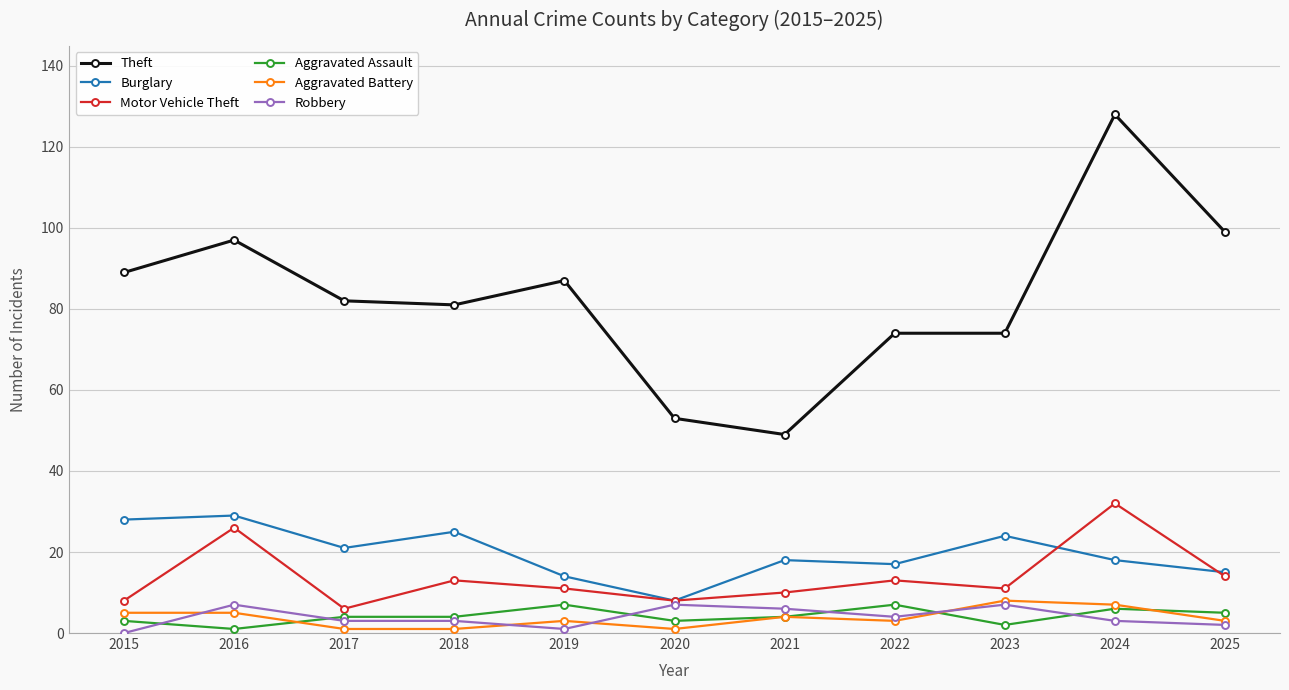

Which category has the highest value across all series?

2024